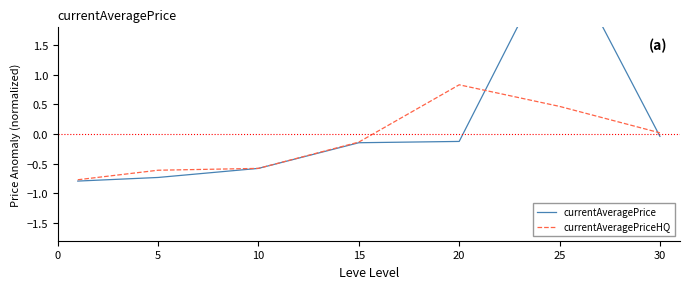

Rank the series at 5 from highest to lowest value.

currentAveragePriceHQ, currentAveragePrice